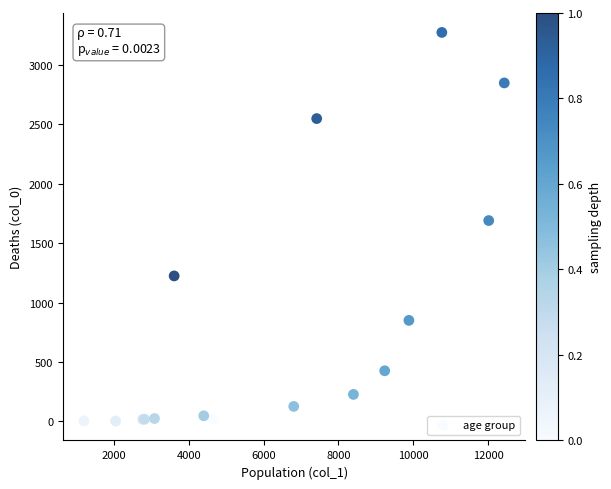

What Y value in the scatter plot is closest to 1638?

1690